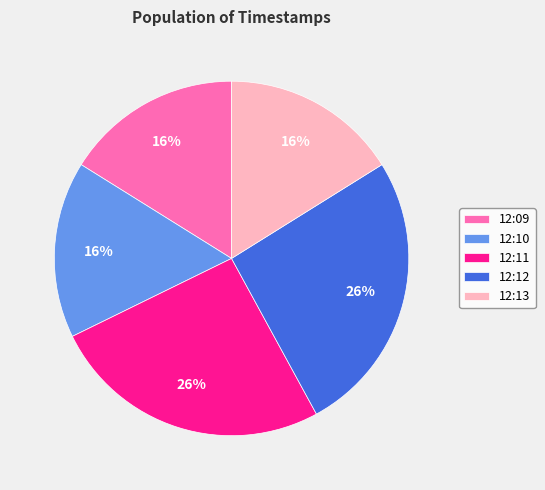

To the nearest percent, what is the average slice percentage?

20%